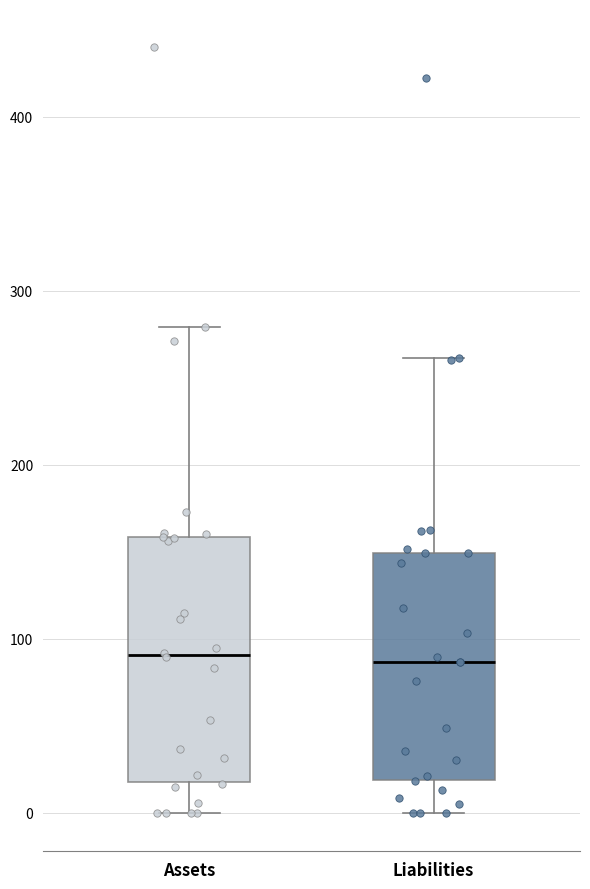

Where does the upper whisker of the box for Liabilities end on the y-axis? The values are not printed on the chart, so give them approximately, as read against the axis.

260